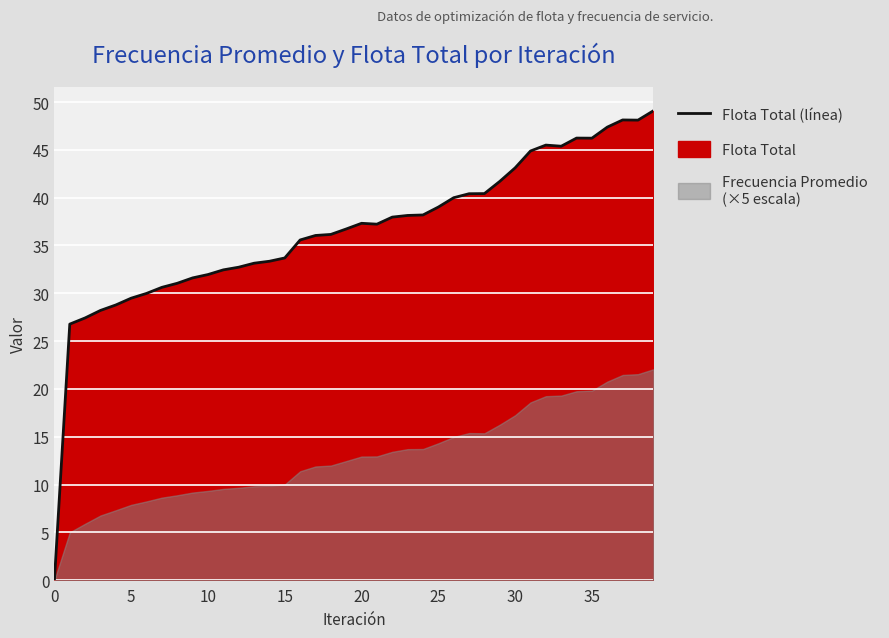

How many interior local valleys (lower than both neighbors) does the data have?

4